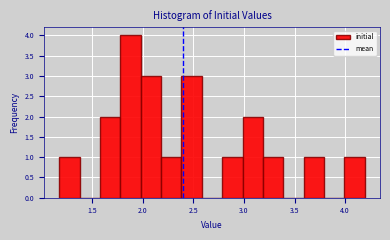

Reading left to right, transcribe this chart: for each bar, give the range it covers on the x-axis and its height. Neither the bar edges nor the heights are printed on the chart, so give them approximately, as read against the axes.

1.15 to 1.35: 1
1.35 to 1.55: 0
1.55 to 1.80: 2
1.80 to 2.00: 4
2.00 to 2.20: 3
2.20 to 2.40: 1
2.40 to 2.60: 3
2.60 to 2.80: 0
2.80 to 3.00: 1
3.00 to 3.20: 2
3.20 to 3.40: 1
3.40 to 3.60: 0
3.60 to 3.80: 1
3.80 to 4.00: 0
4.00 to 4.20: 1